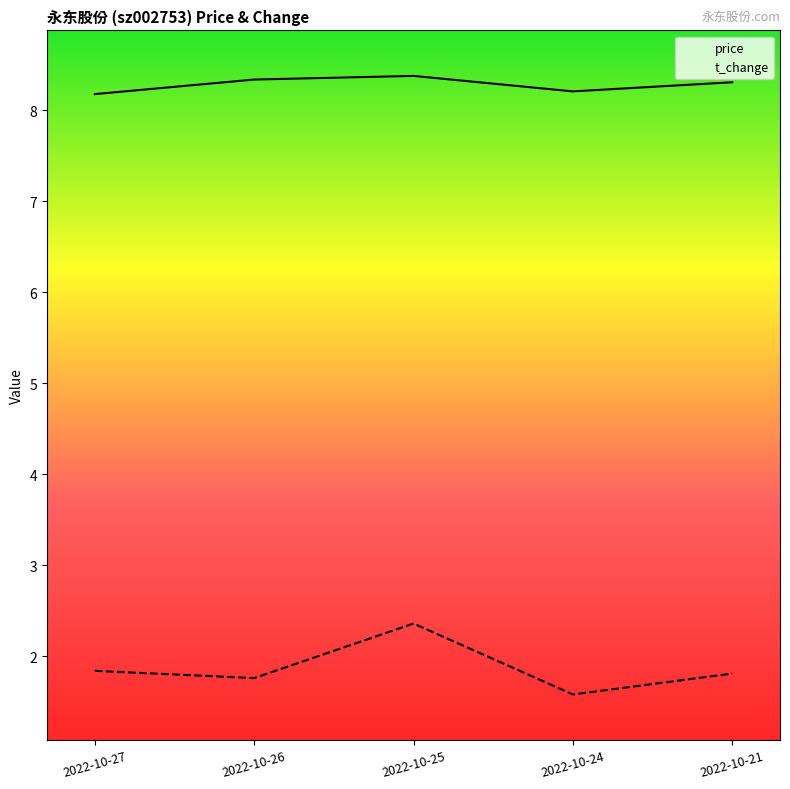

At which category does the chart reach its peak across all series?

2022-10-25